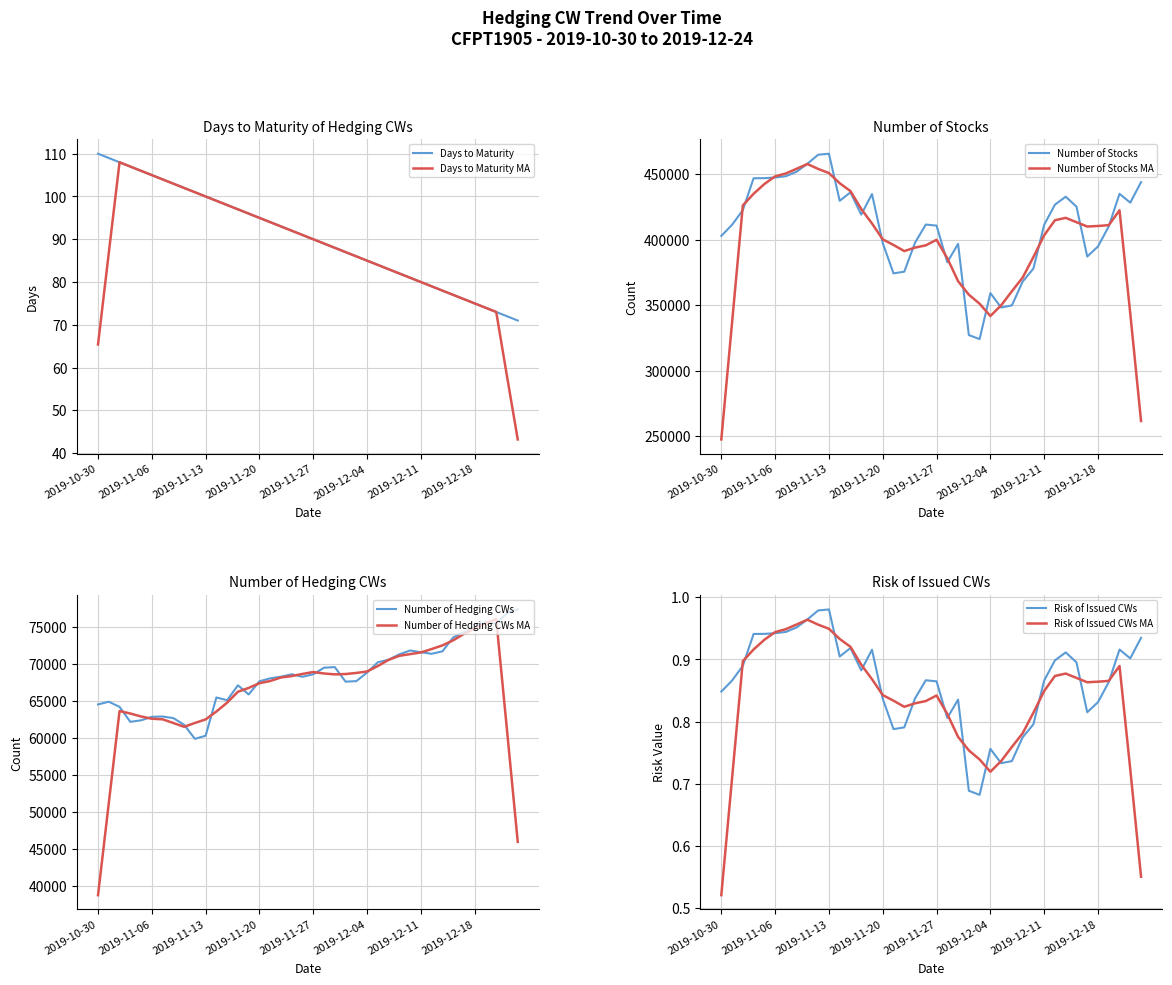

What is the sum of all Days to Maturity of Hedging CWs values?

3620.0